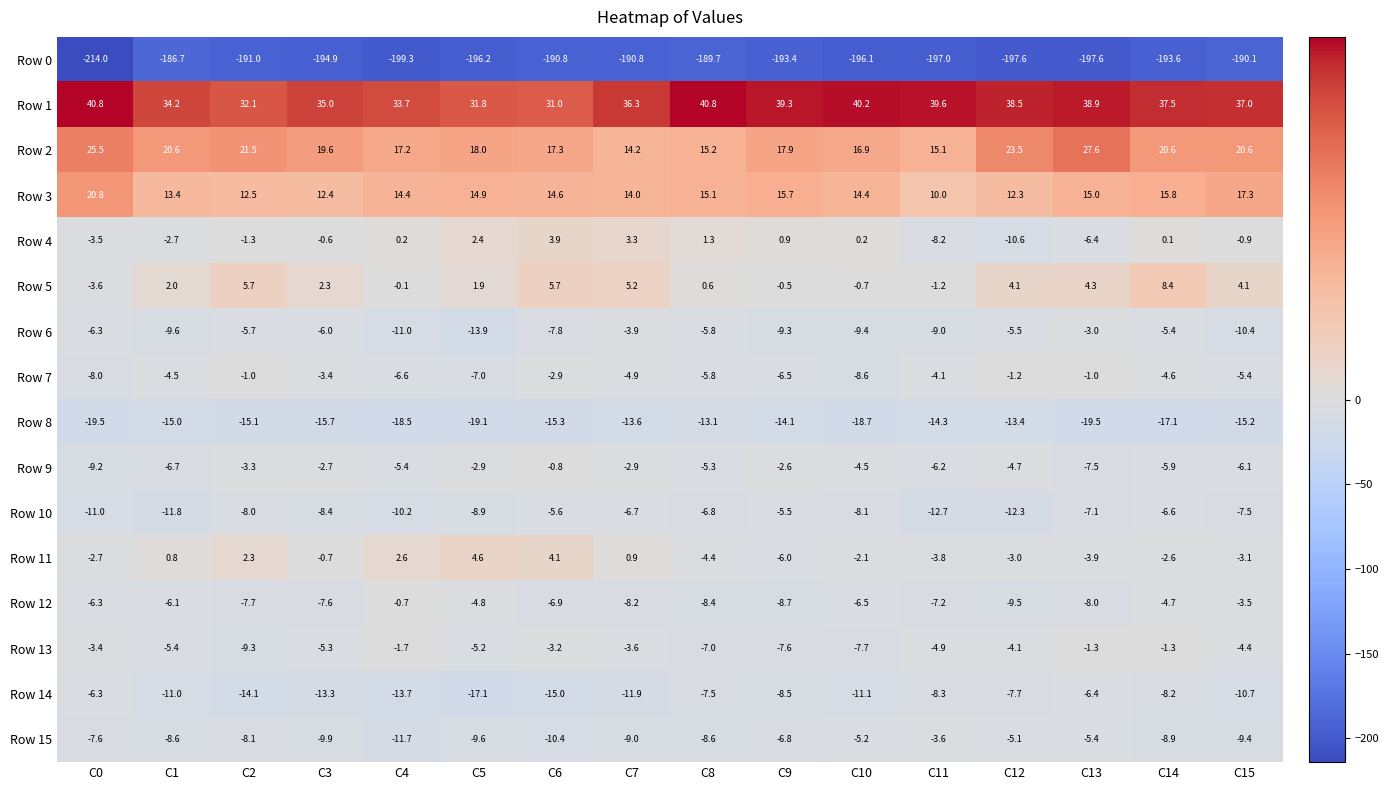

Is it true that Row 12 equals -5.1 at C7?

False